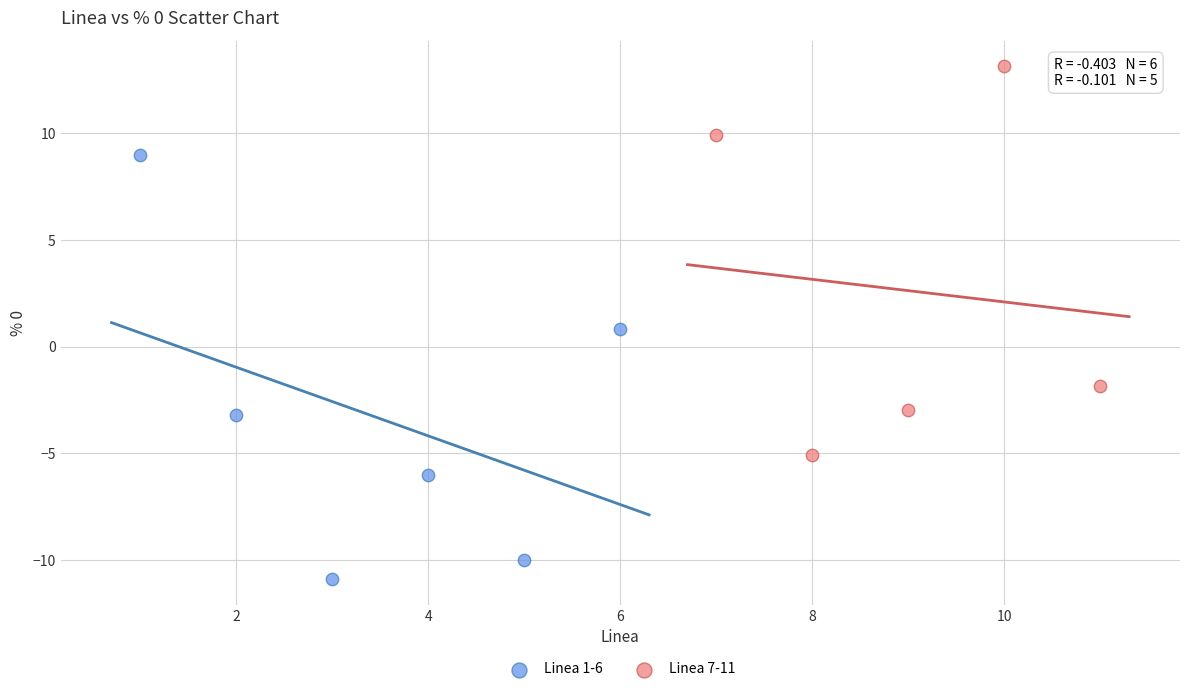

What are all the series names shown in the legend?

Linea 1-6, Linea 7-11